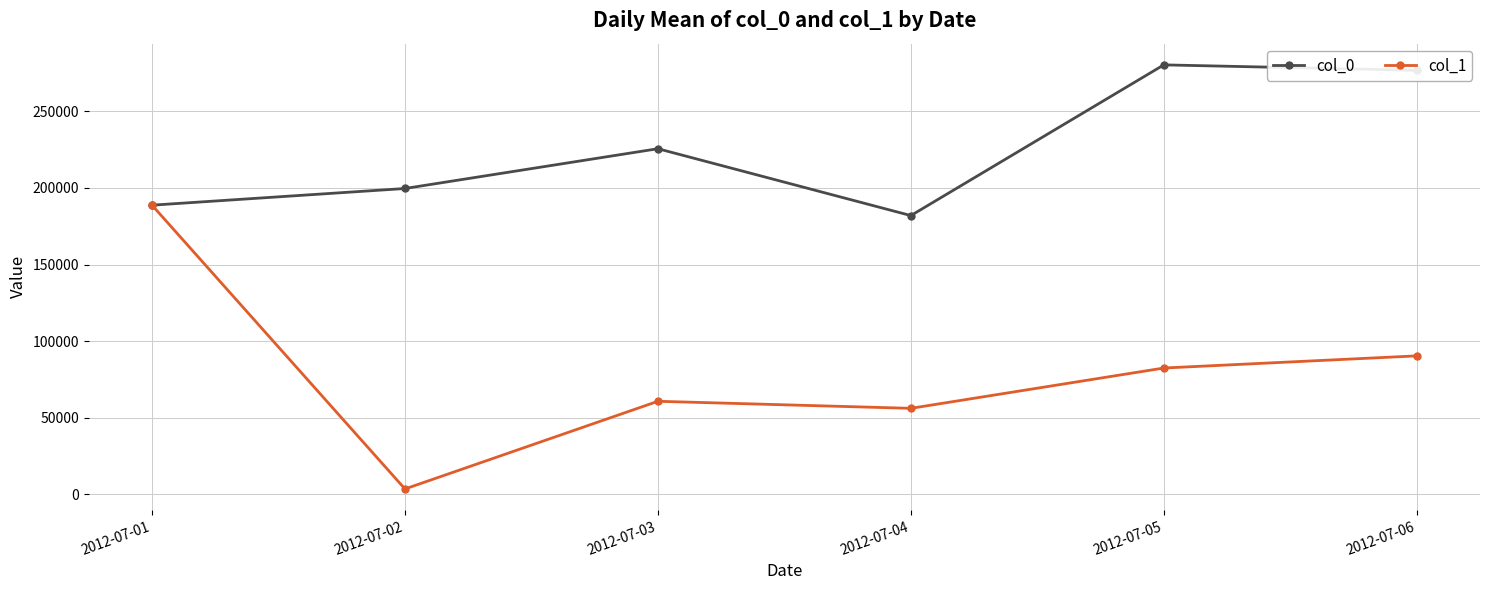

At how many categories does at least one series exceed 240717?

2